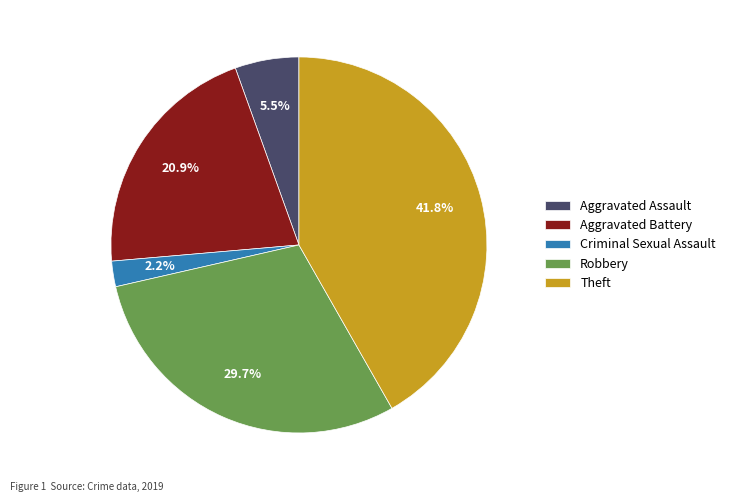

What is the smallest slice in the pie chart?

Criminal Sexual Assault